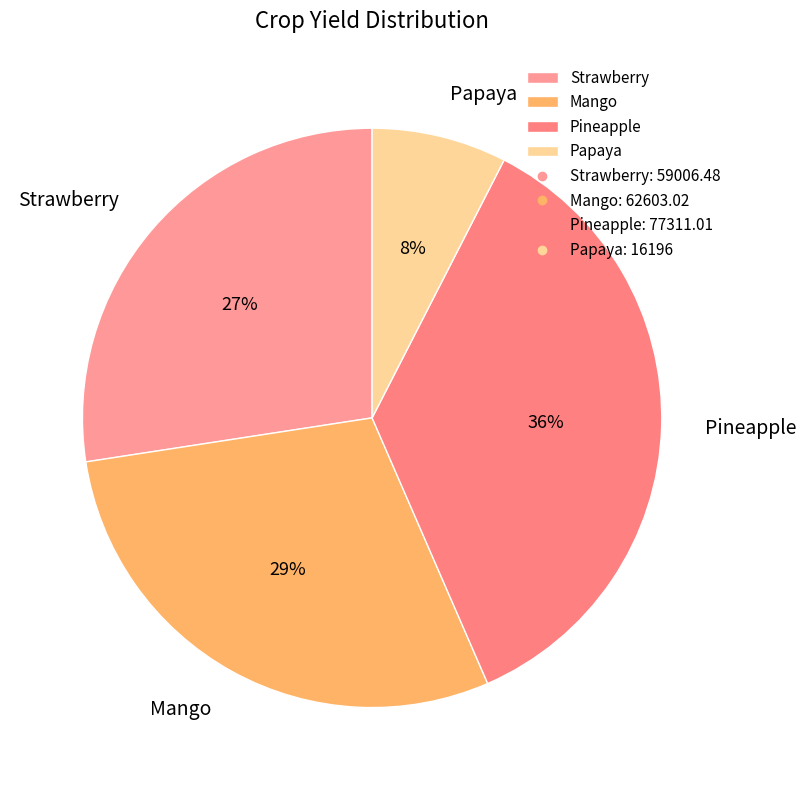

Count the number of slices in the pie.

4